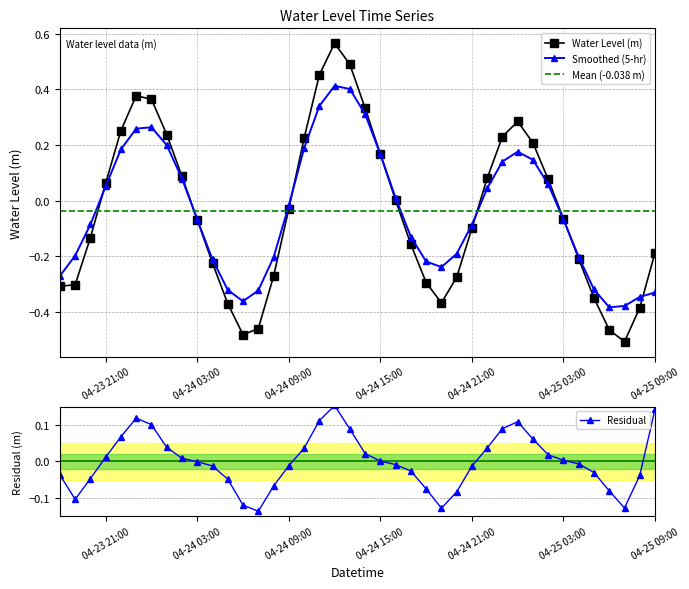

How many points are lower than both their immediate neighbors (excluding endpoints)?

3